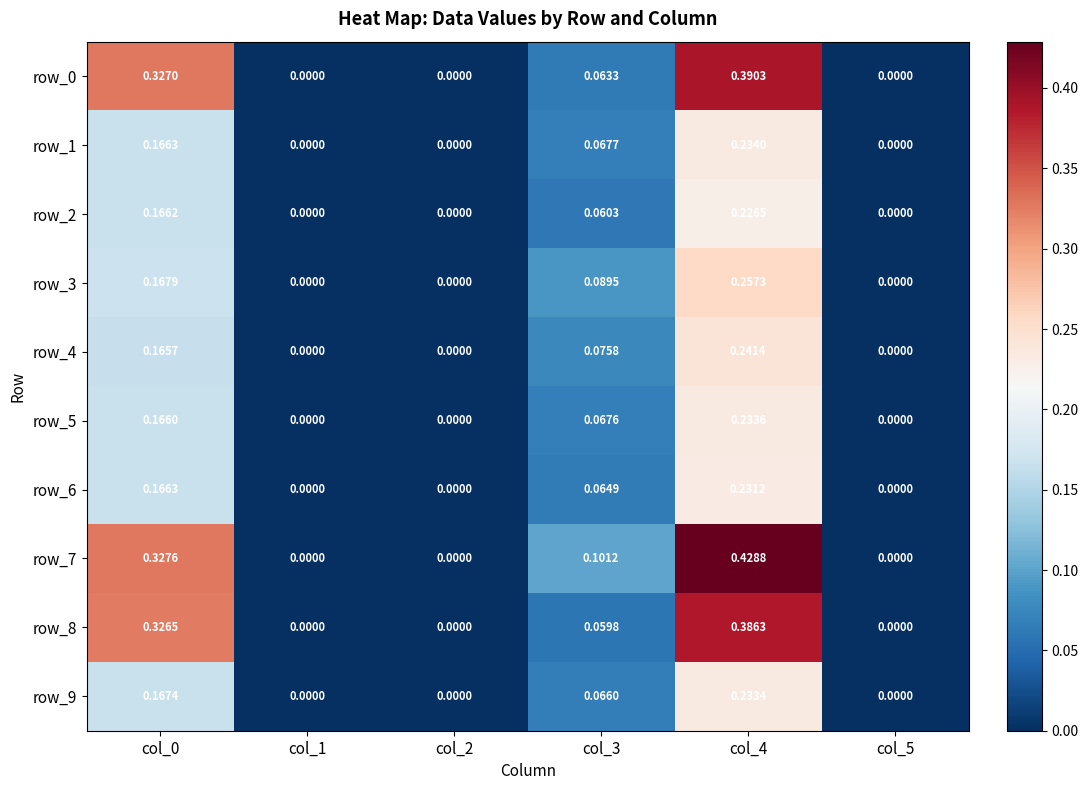

Is the value of row_2 at col_0 greater than the value of row_8 at col_2?

Yes